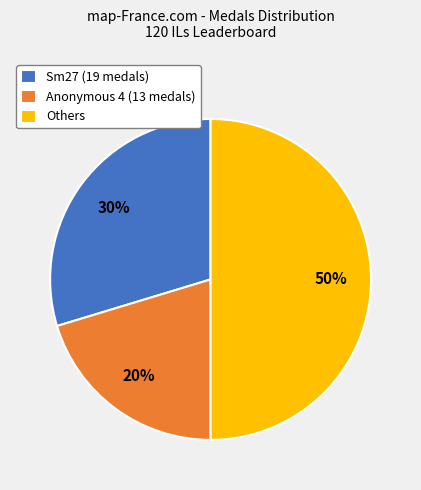

Combined, do Others and Sm27 (19 medals) account for over 50%?

Yes